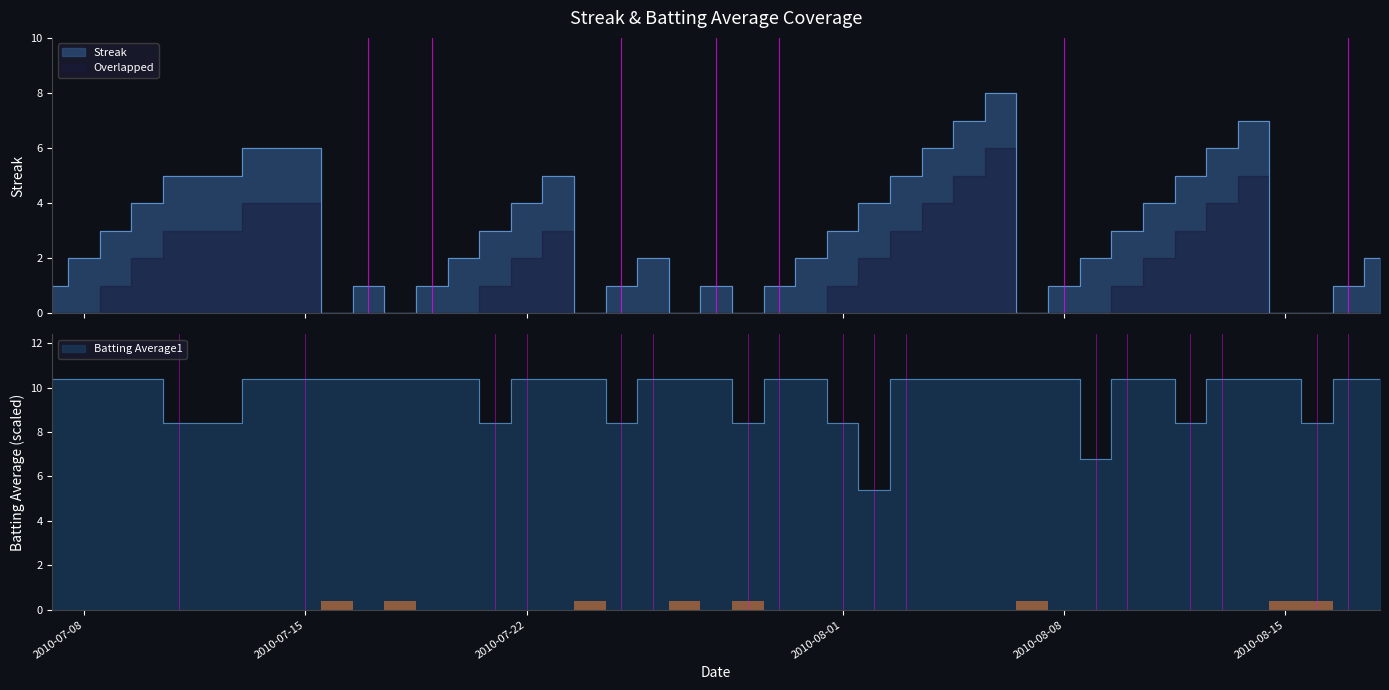

Which series has the largest range (max minus min)?

Streak